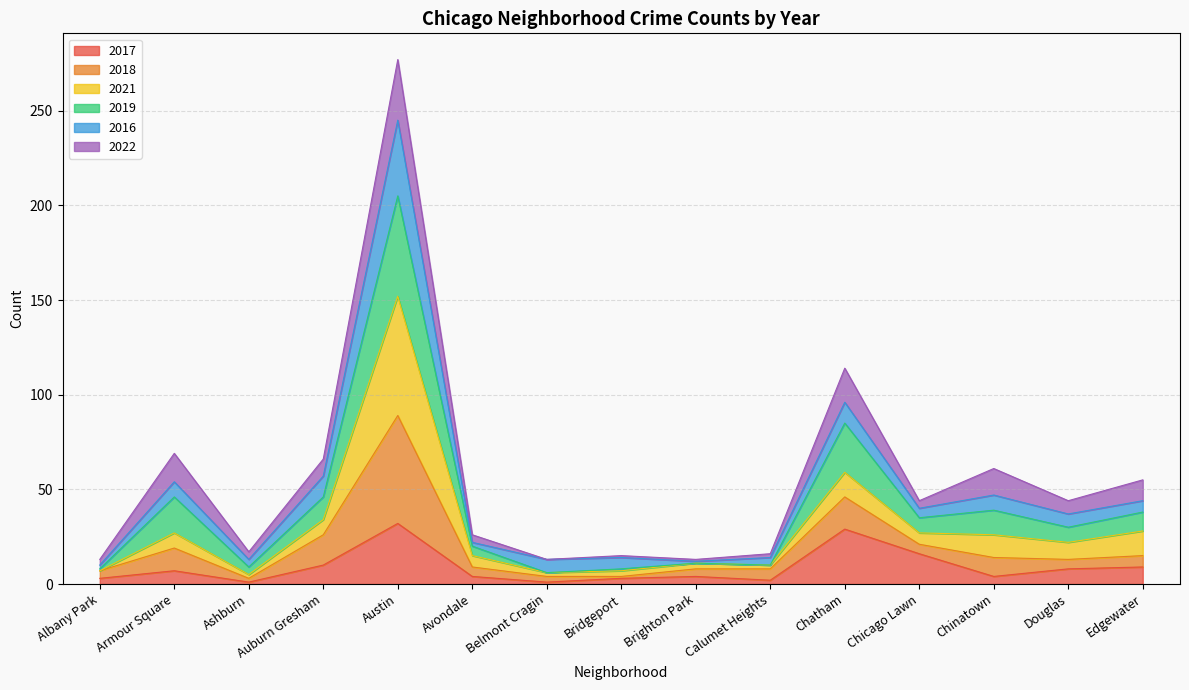

What is the label of the 3rd point from the right?

Chinatown